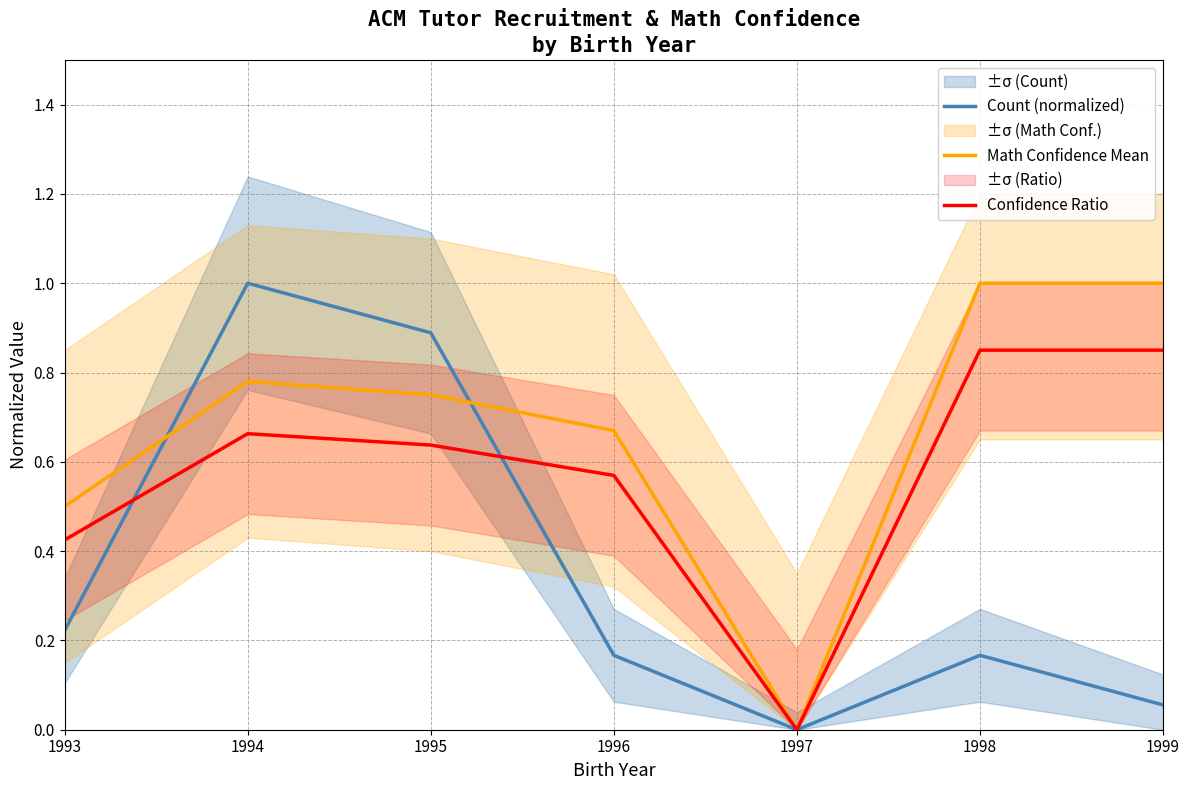

The Math Confidence Mean series shows -0.4 at 1997. True or false?

False